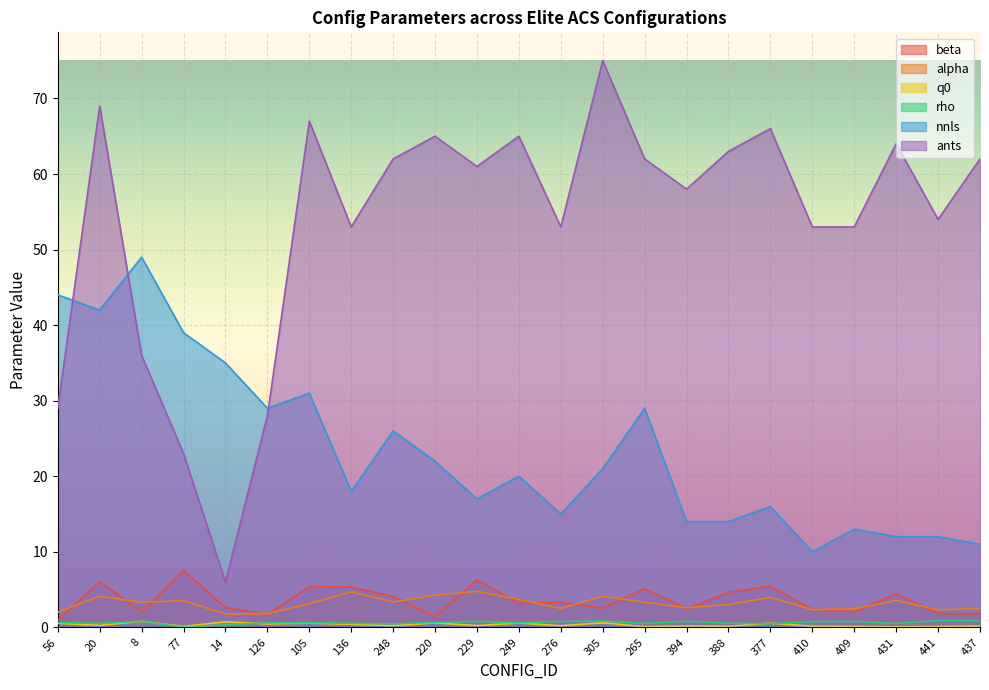

Is it true that rho equals 0.5 at 431?

True